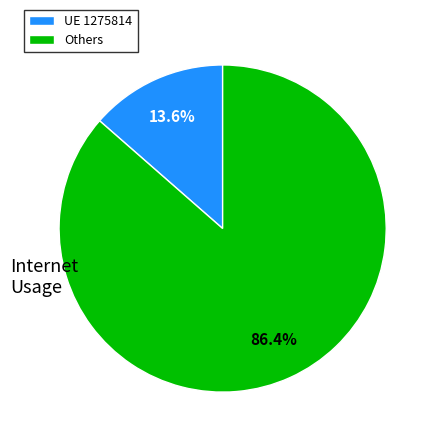

Does any single category account for the majority?

Yes